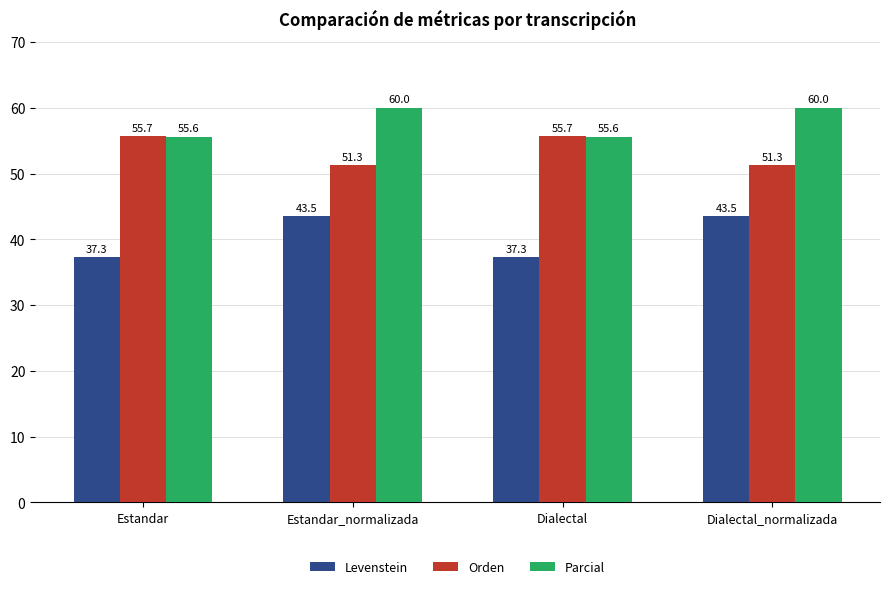

What is the spread (max minus min) of values at Dialectal_normalizada?

16.5